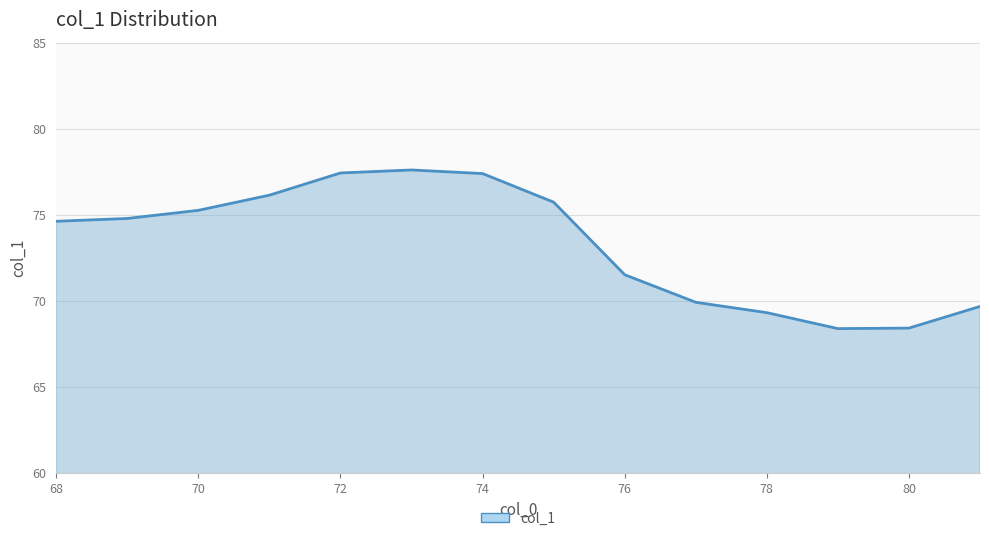

Does the chart have visible grid lines?

Yes